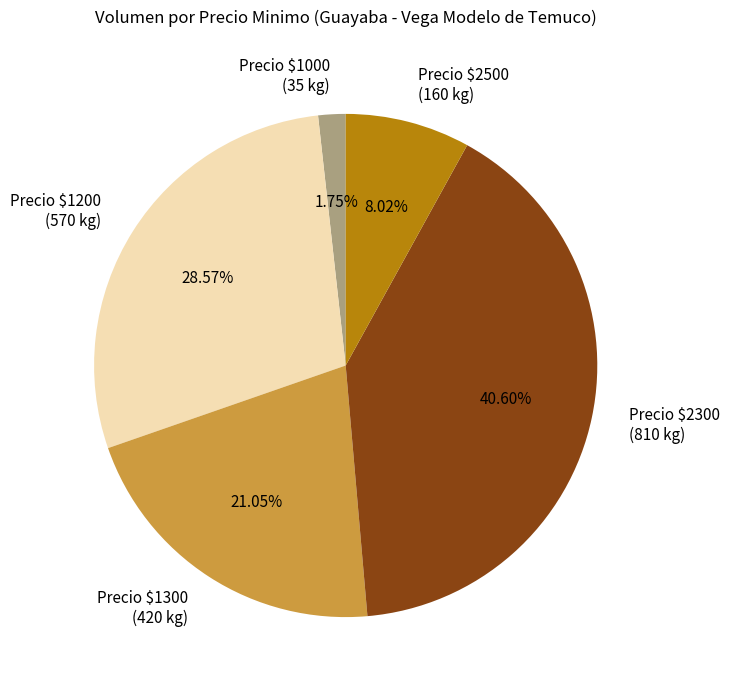

Does any single category account for the majority?

No